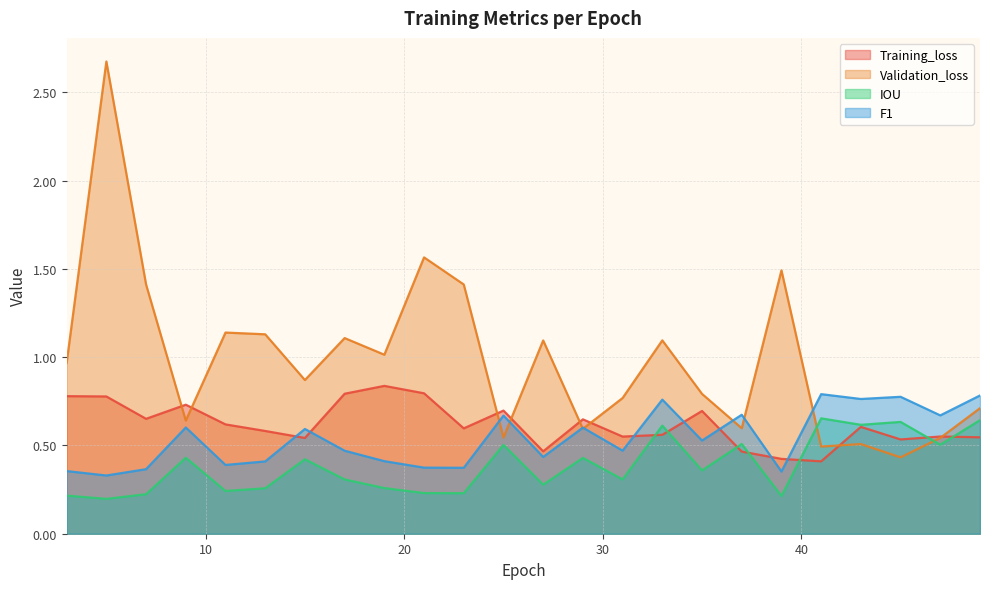

What is the minimum value shown in the chart?

0.2